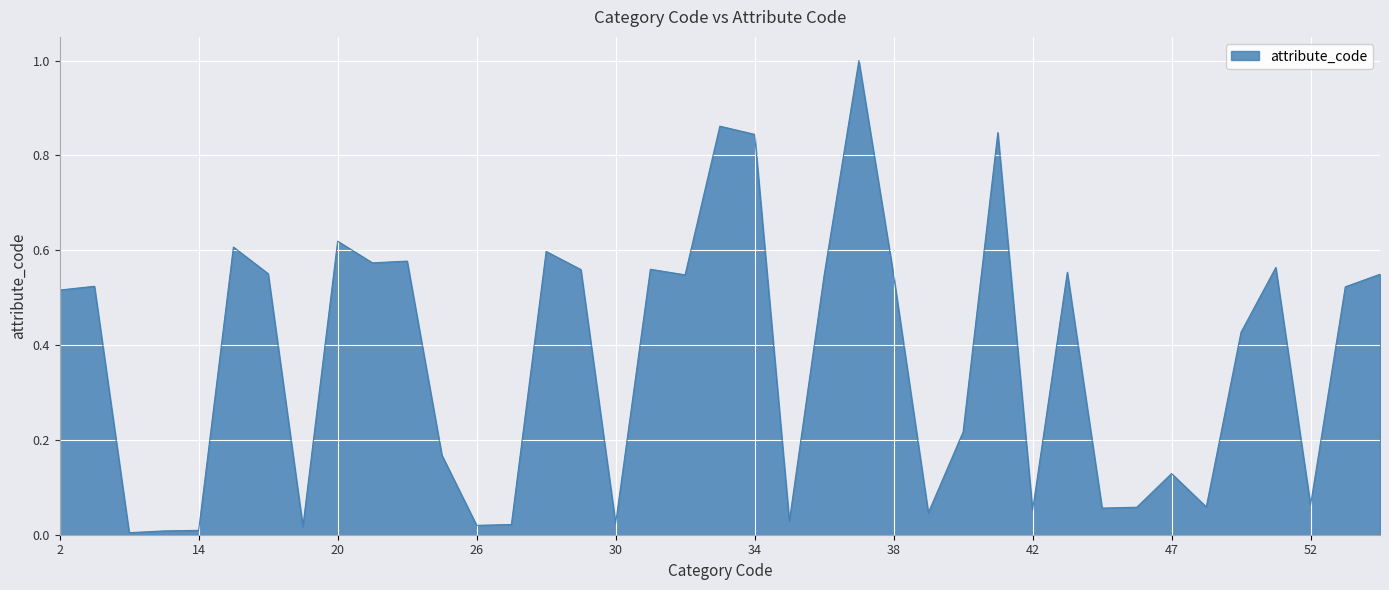

Does the chart display data point markers on the line(s)?

No